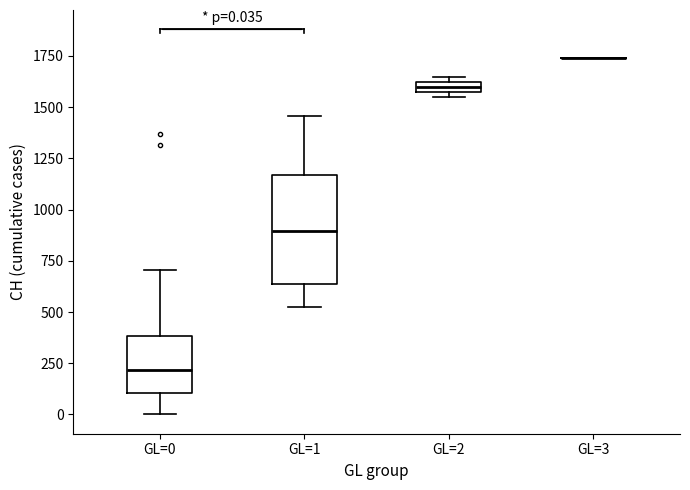

Comparing the boxes themselves (not the whiskers), which one is the tallest?

GL=1